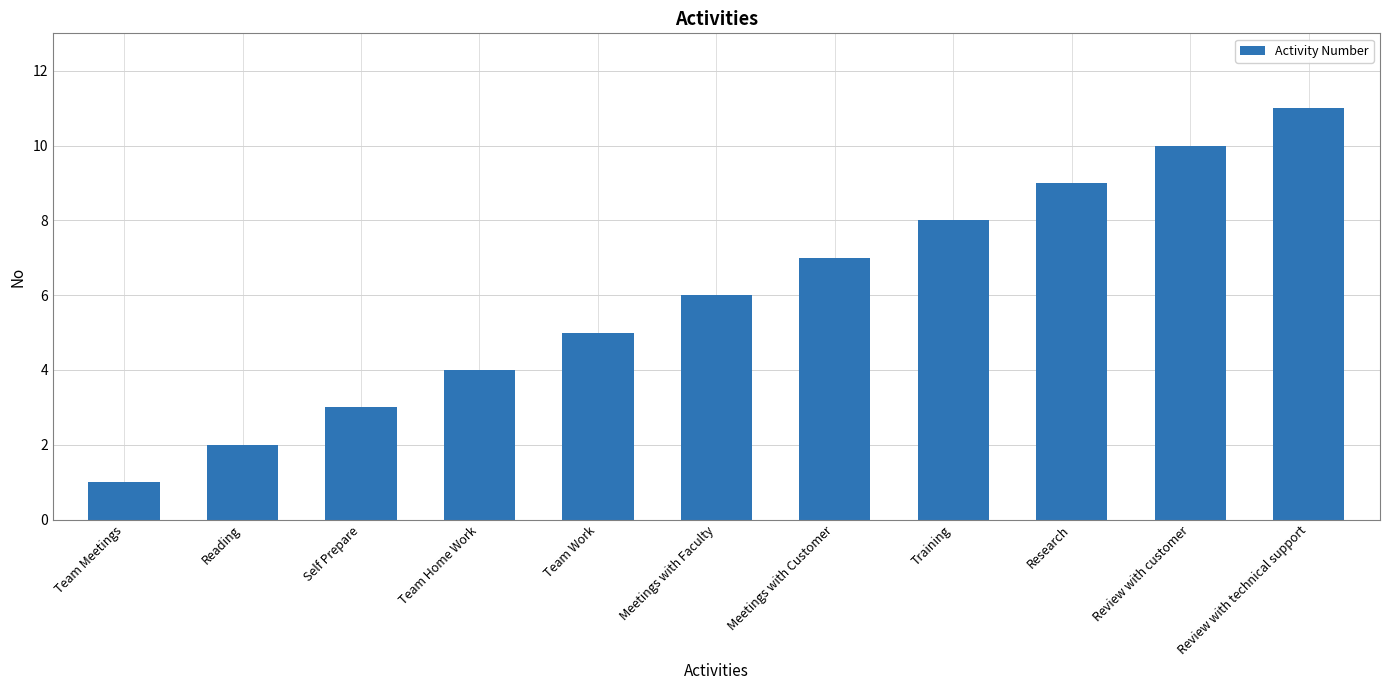

Reading left to right, extract all data points from this chart.

Team Meetings=1	Reading=2	Self Prepare=3	Team Home Work=4	Team Work=5	Meetings with Faculty=6	Meetings with Customer=7	Training=8	Research=9	Review with customer=10	Review with technical support=11